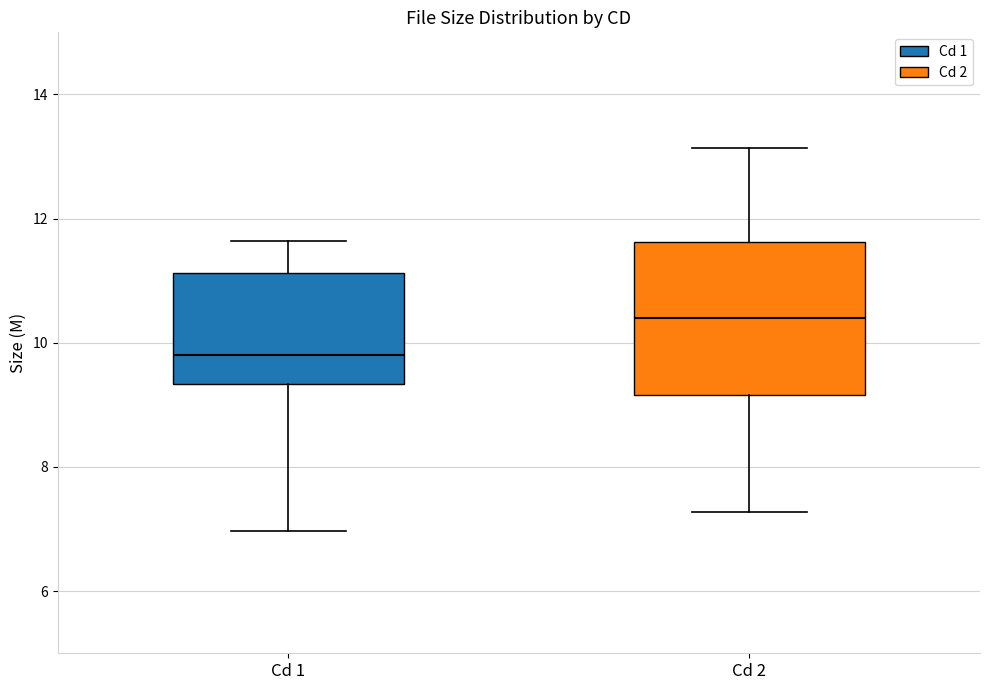

Which box has the highest median line?

Cd 2